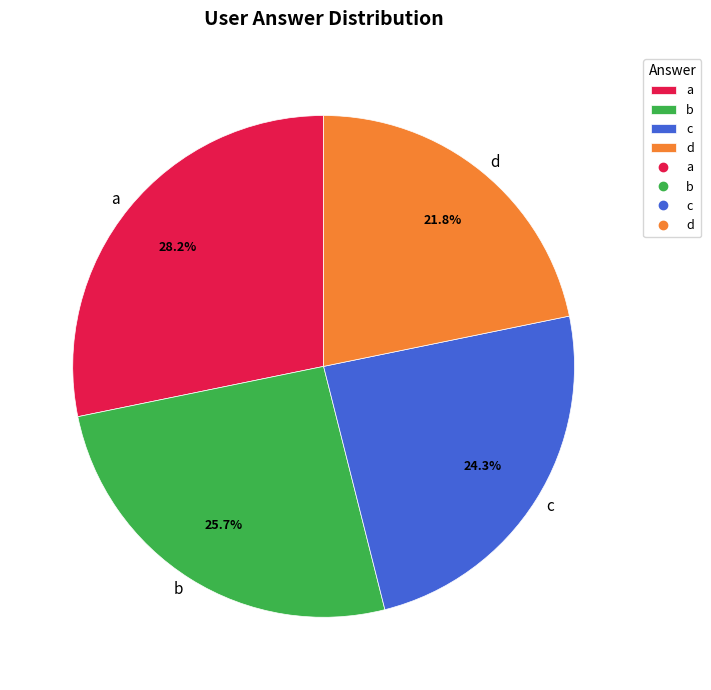

To the nearest percent, what is the average slice percentage?

25%